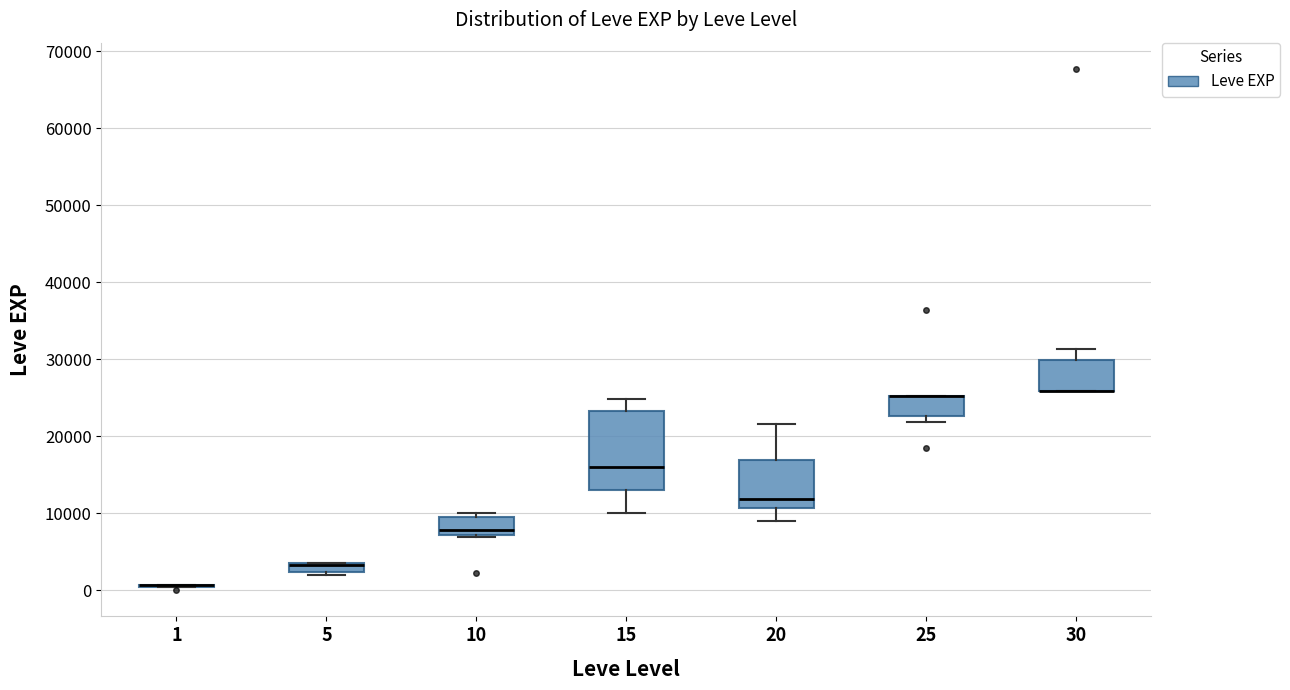

Comparing the boxes themselves (not the whiskers), which one is the tallest?

15